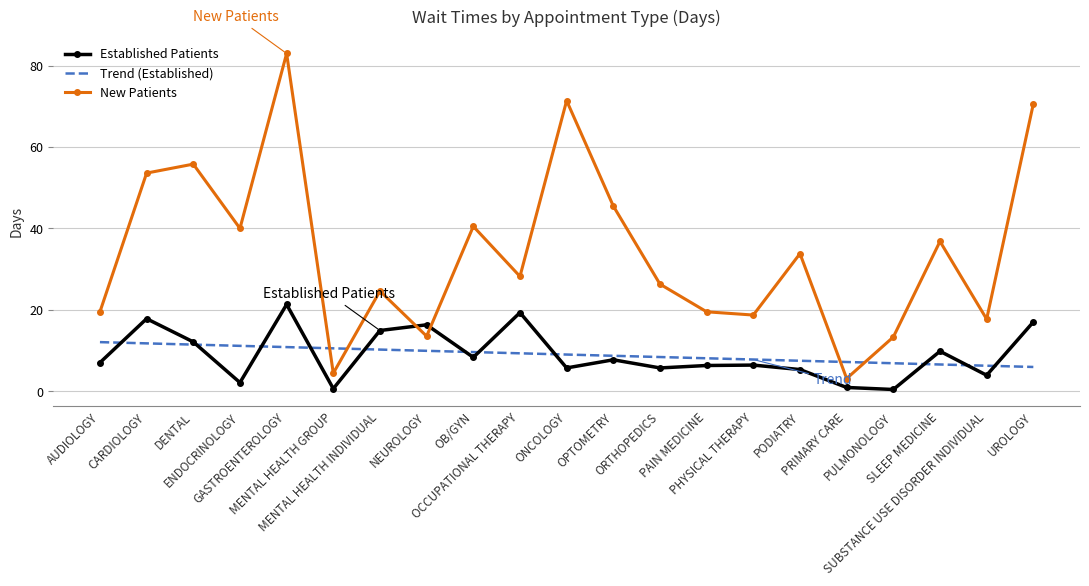

What value does the New Patients series have at GASTROENTEROLOGY?

83.0